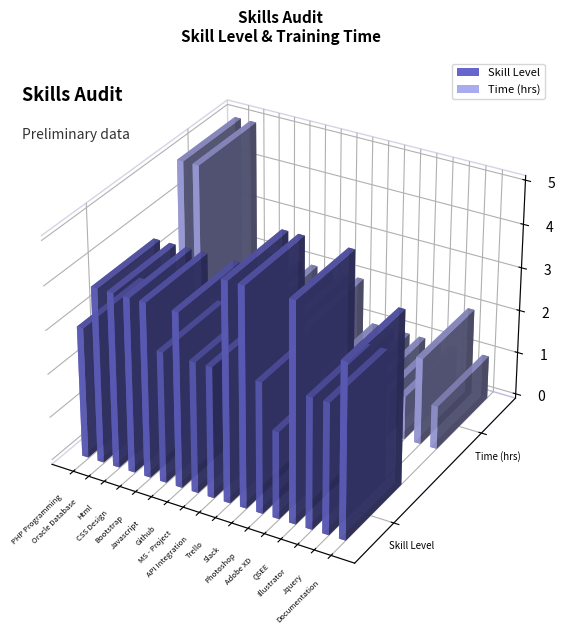

Reading left to right, list all the values displayed in this chart.

Skill Level: 3	4	4	4	4	3	4	3	3	5	5	3	2	5	3	3	3	4
Time (hrs): 5	5	2	2	2	2	2	2	2	1	1	1	1	1	1	2	1	1